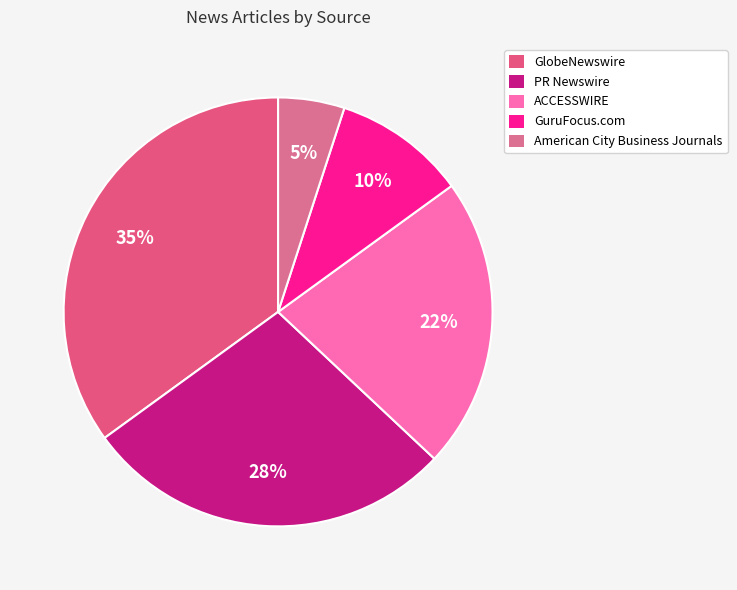

To the nearest percent, what portion does GlobeNewswire represent?

35%